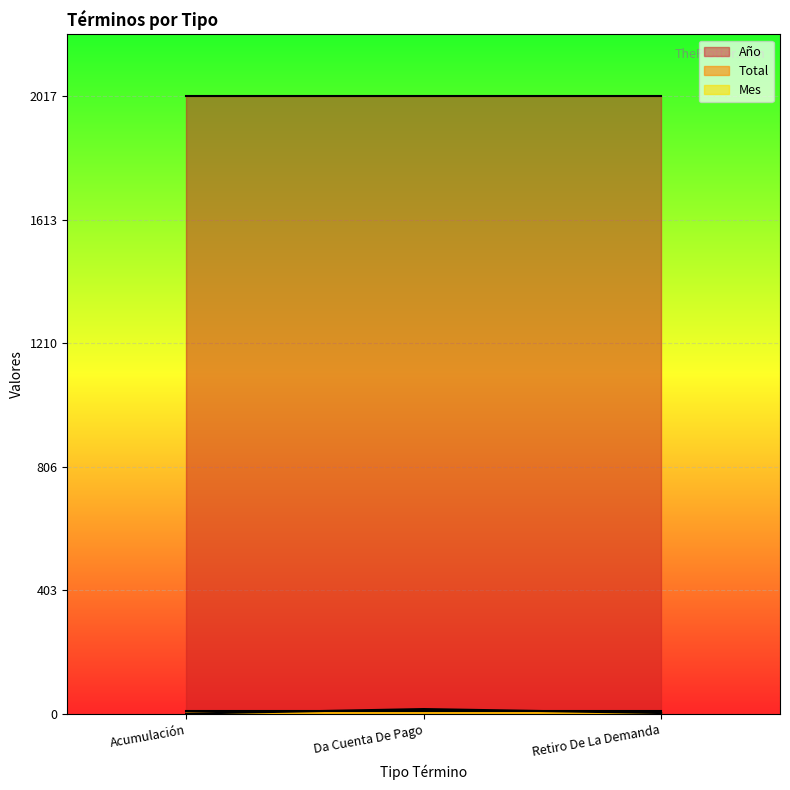

Reading right to left, what are all the values shown in this chart?

Año: 2017	2017	2017
Mes: 8	8	8
Total: 3	16	1